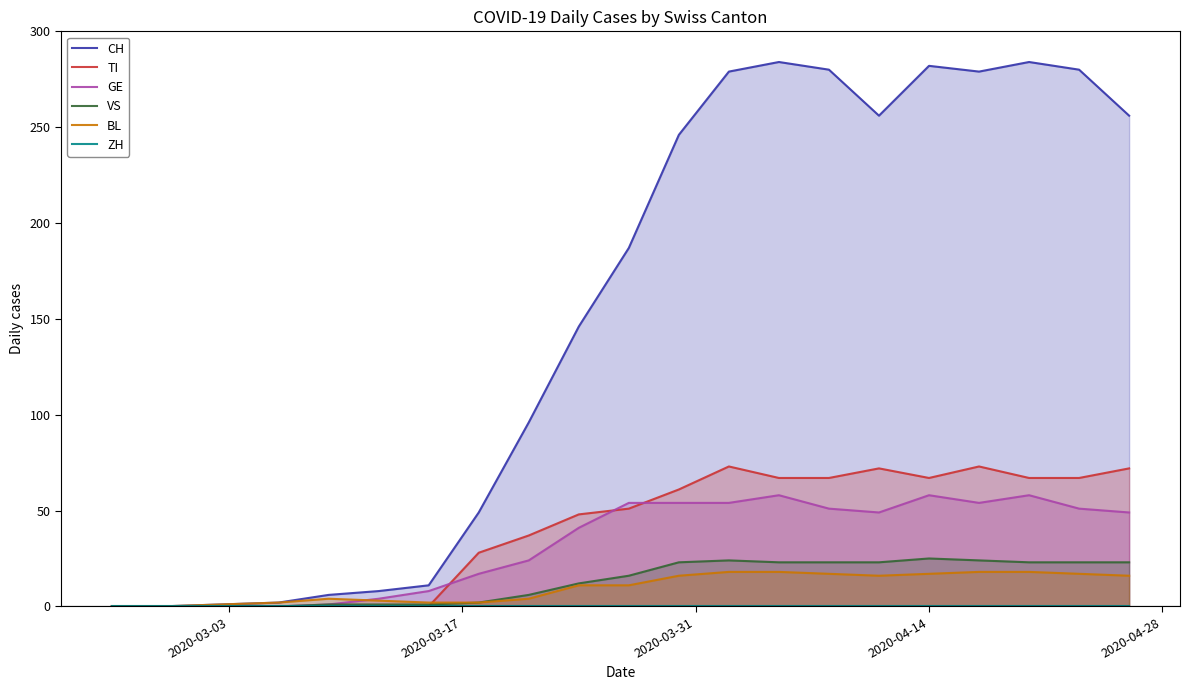

True or false: VS and GE cross at least once.

False